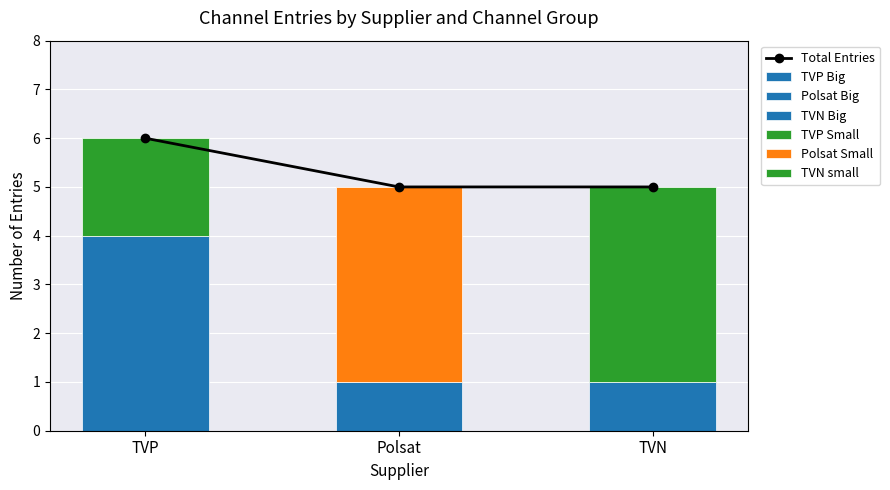

How many bars are there in total?

3